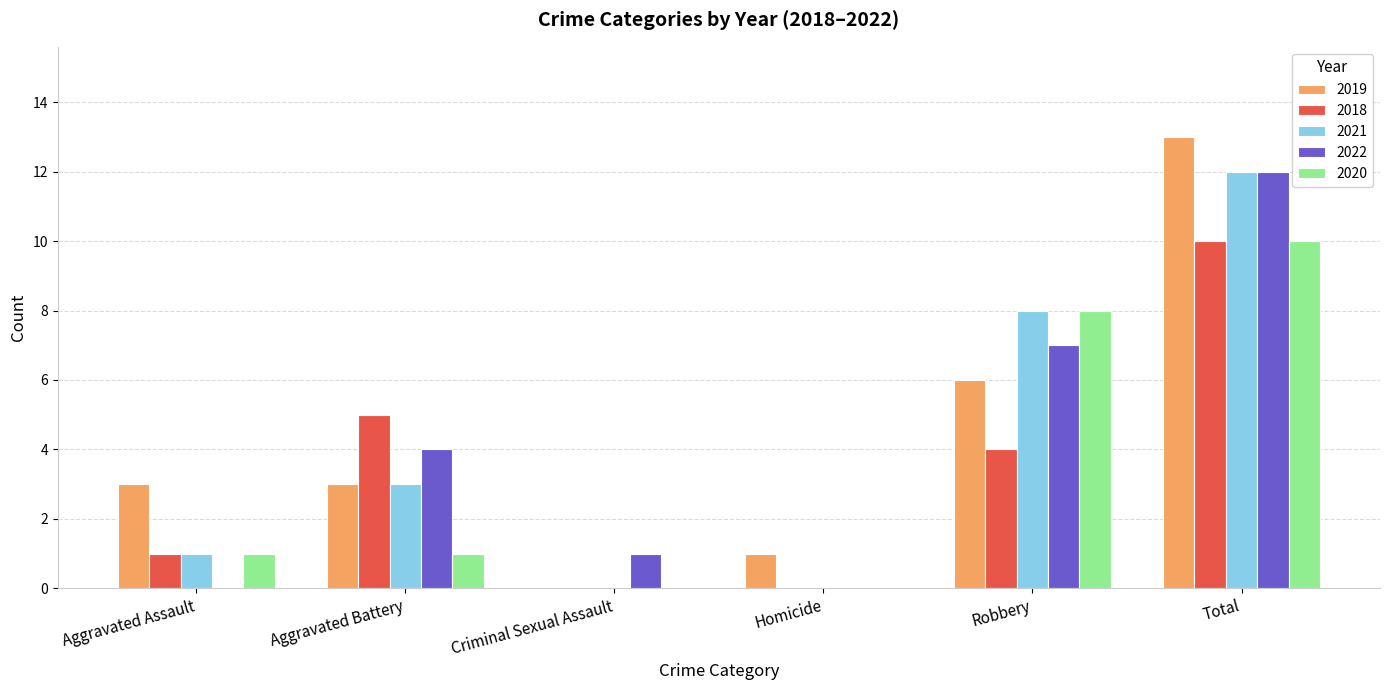

What is the total value across all series at Aggravated Battery?

16